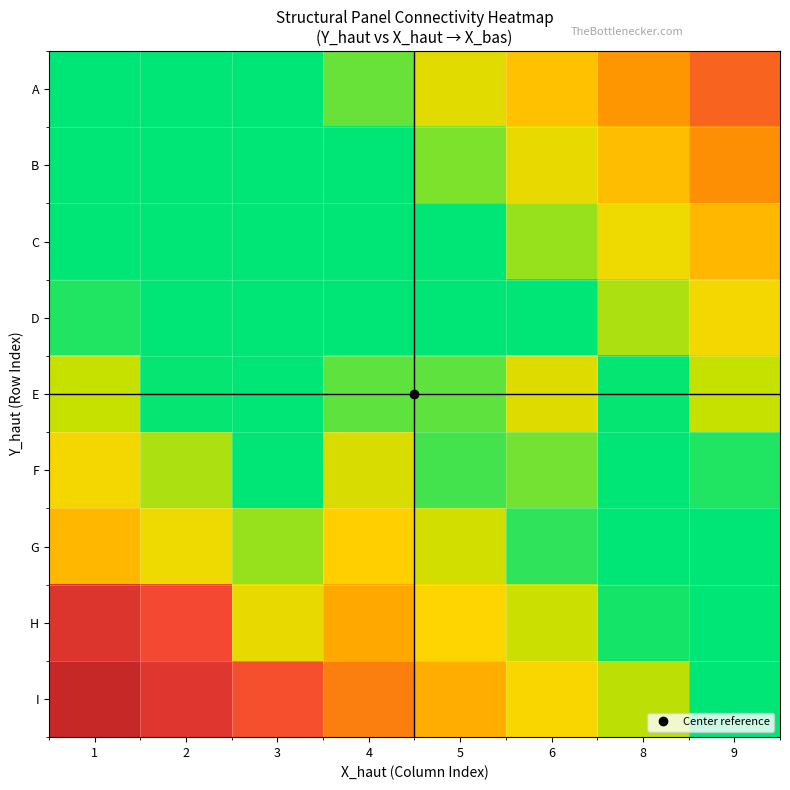

Which category has the lowest value across all series?

1